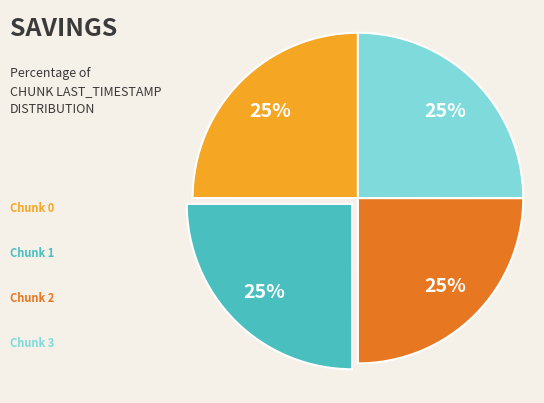

To the nearest percent, what is the average slice percentage?

25%